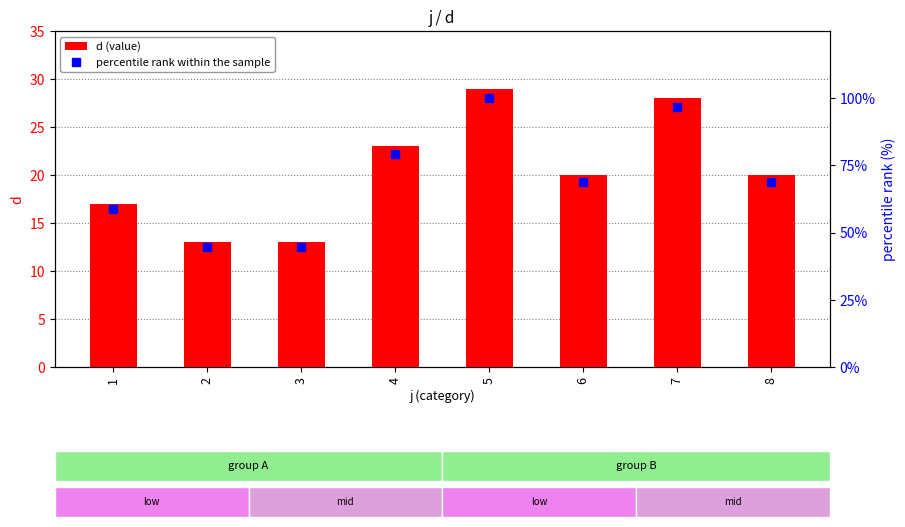

What is the greatest value displayed?

100.0